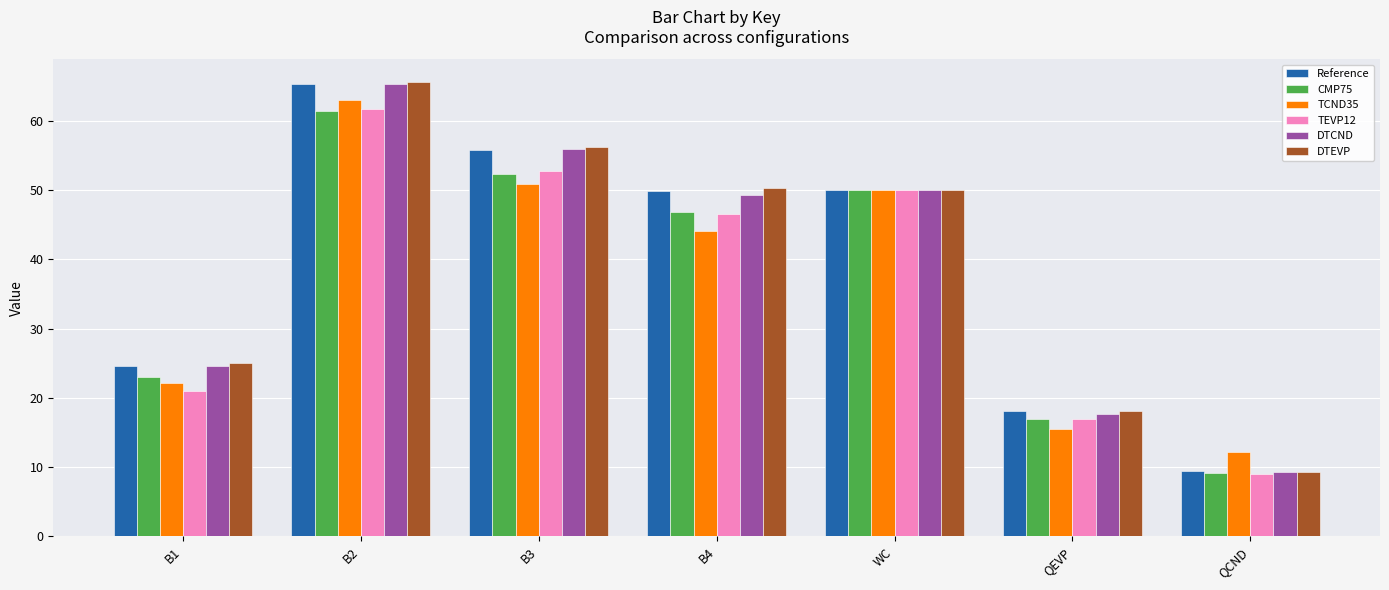

How many values in the DTEVP series are below 50?

3